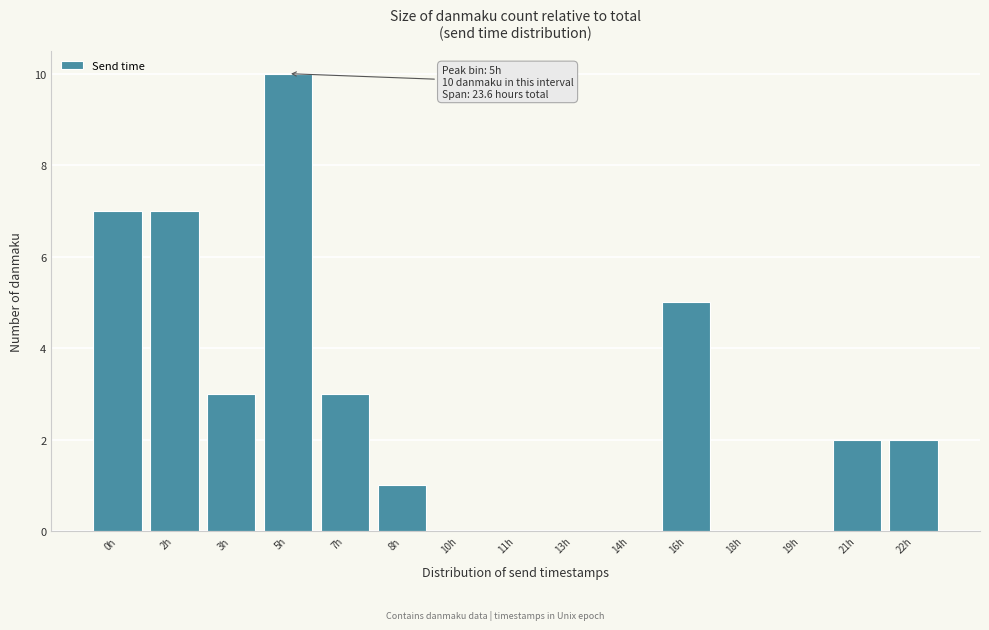

Reading right to left, transcribe all the data shown in this chart.

22h=2	21h=2	19h=0	18h=0	16h=5	14h=0	13h=0	11h=0	10h=0	8h=1	7h=3	5h=10	3h=3	2h=7	0h=7